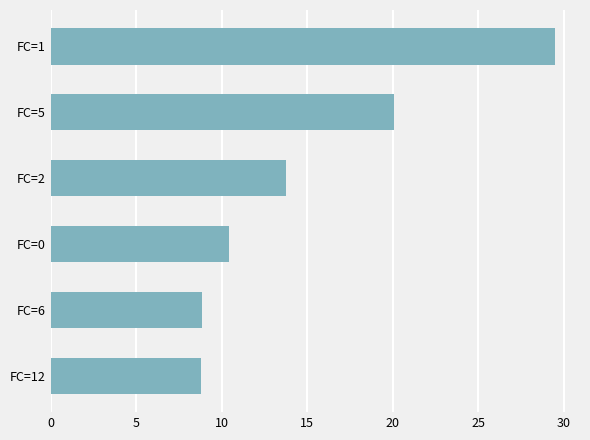

True or false: the data shows 9.4 at FC=5.

False